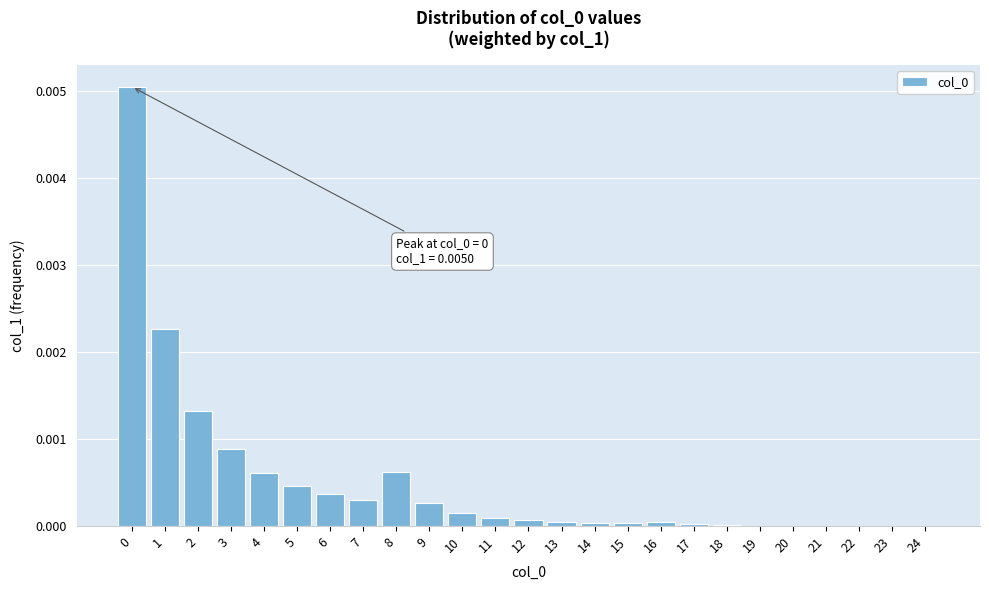

Is it true that the value at 21 is 0.0?

True